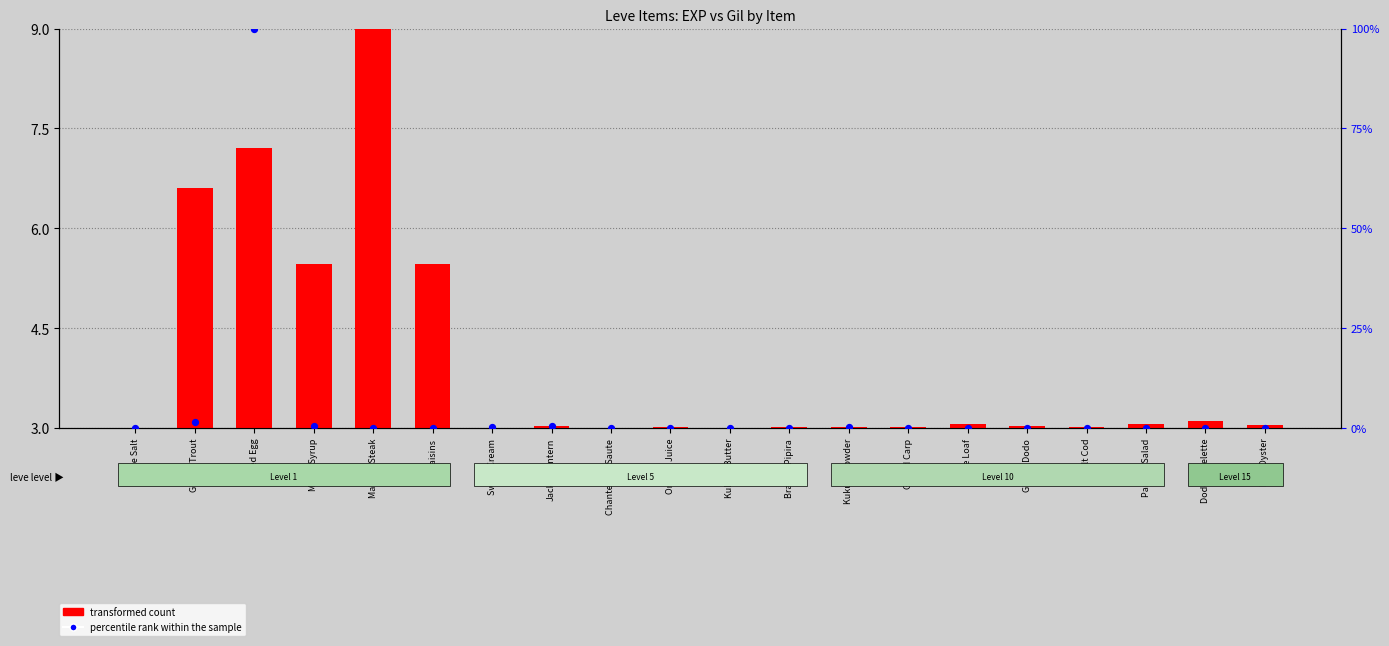

Which series reaches the minimum Y coordinate?

percentile rank within the sample